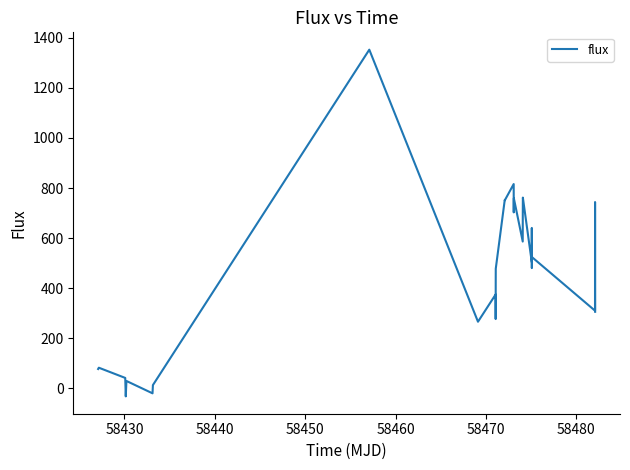

What is the difference between the maximum and minimum values?

1384.5